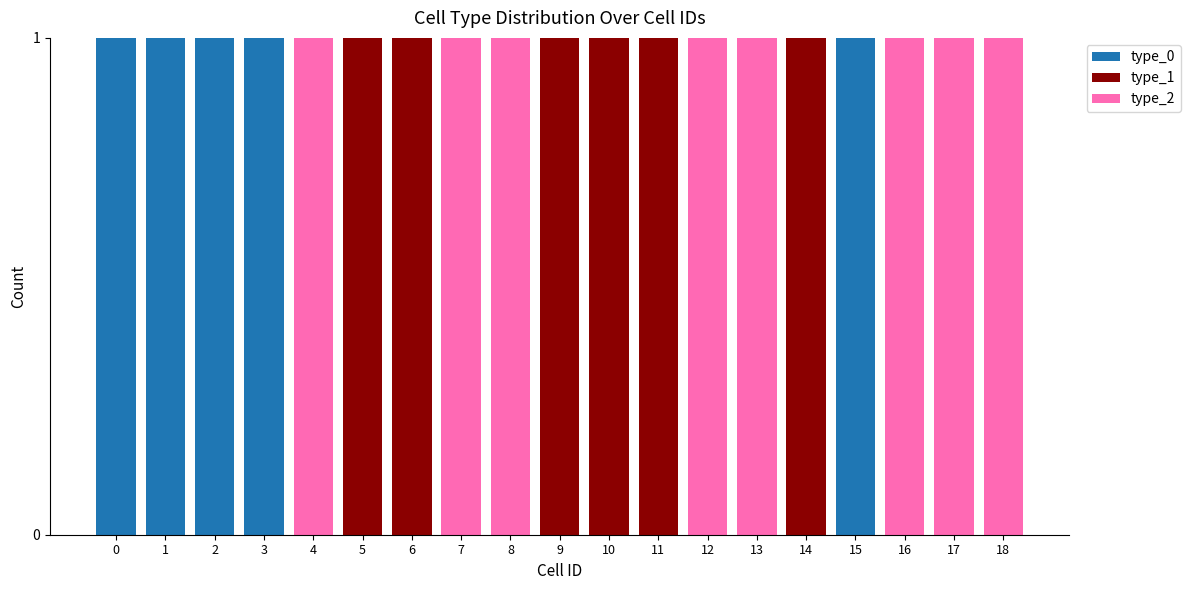

Is it true that type_0 equals 0 at 7?

True